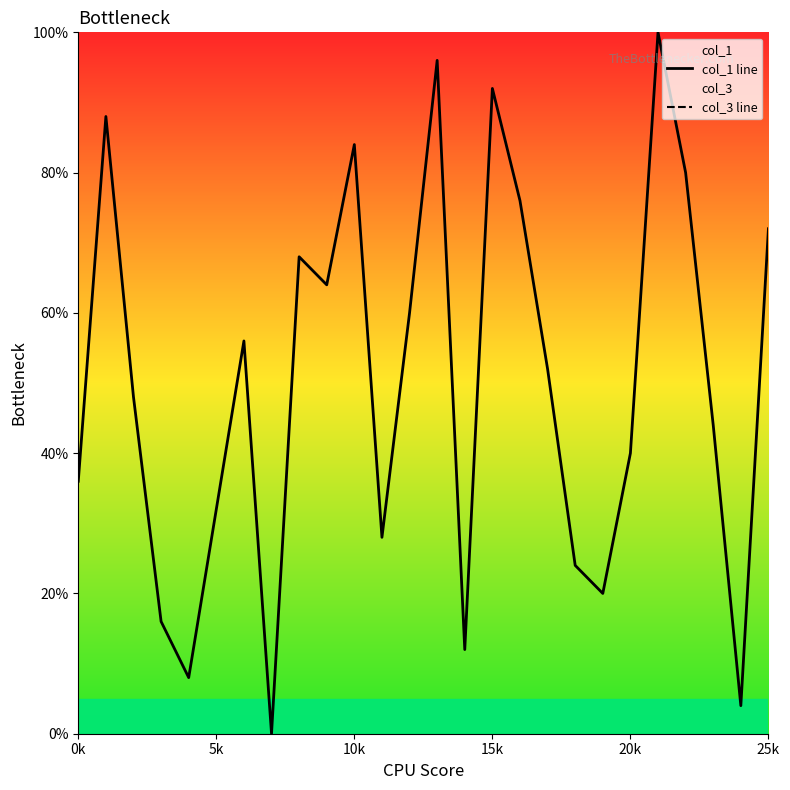

What is the sum of all col_3 line values?

42000.0